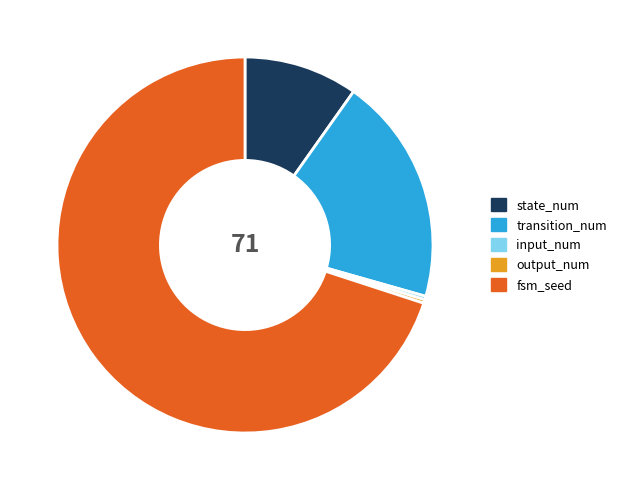

Is input_num the majority of the pie?

No